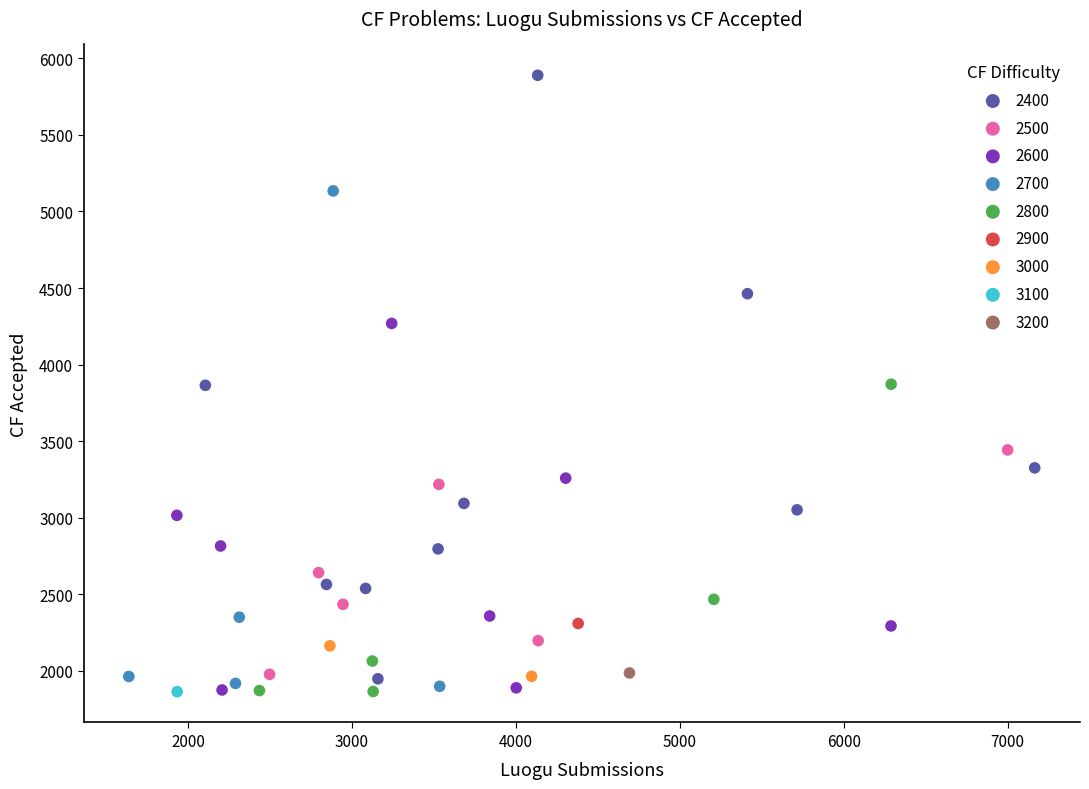

What are all the series names shown in the legend?

2400, 2500, 2600, 2700, 2800, 2900, 3000, 3100, 3200